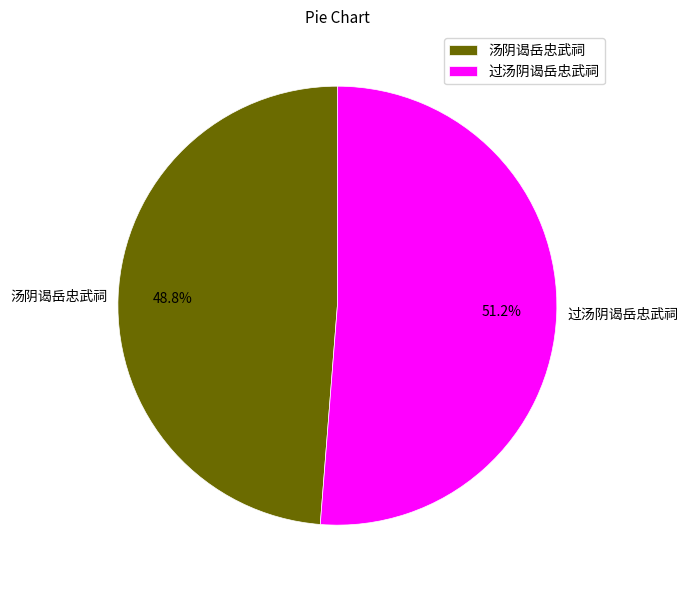

Between 过汤阴谒岳忠武祠 and 汤阴谒岳忠武祠, which is larger?

过汤阴谒岳忠武祠